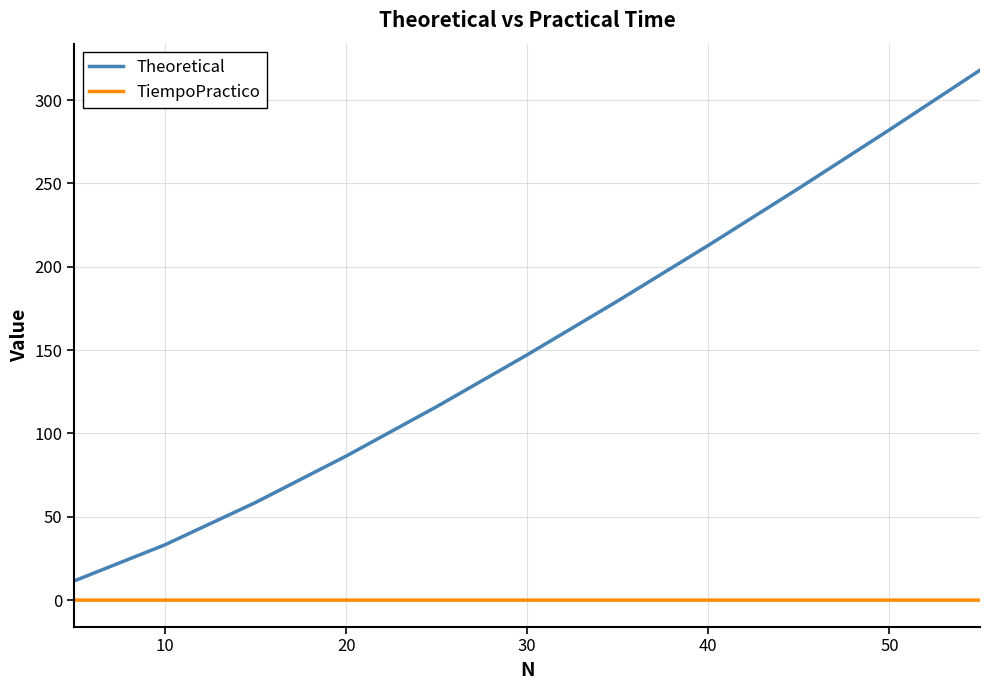

True or false: Theoretical and TiempoPractico intersect in this chart.

False